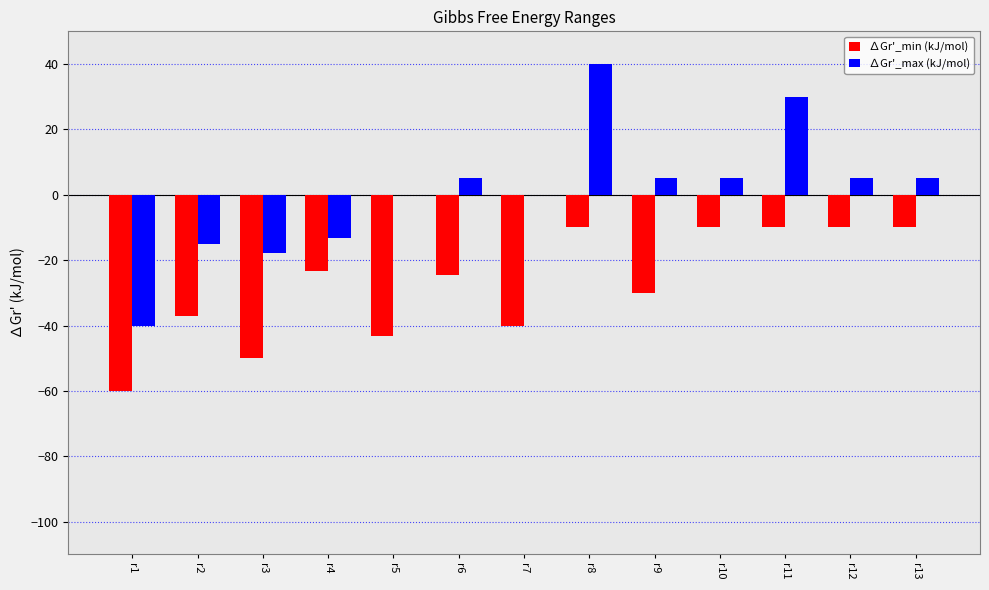

The ∆Gr'_min (kJ/mol) series shows -23.2 at r4. True or false?

True